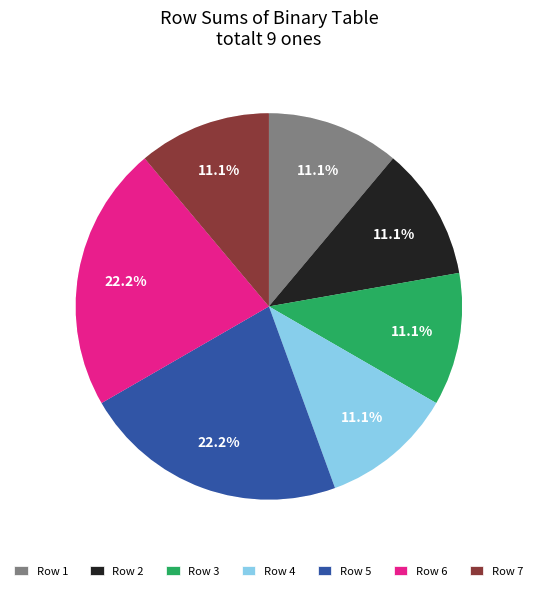

Does 2 represent more than half of the total?

No